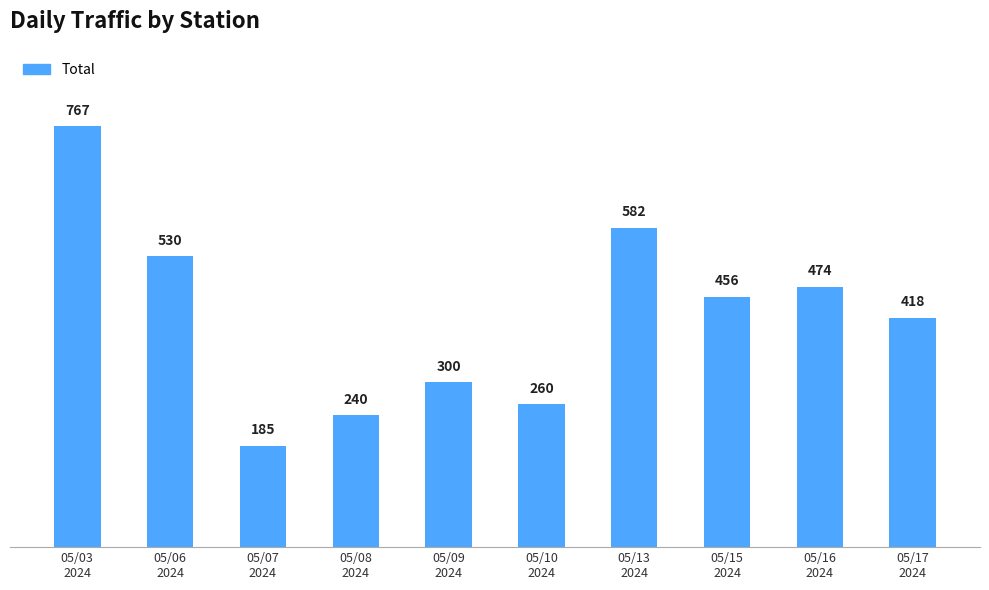

What is the change in value from 05/03
2024 to 05/06
2024?

-237